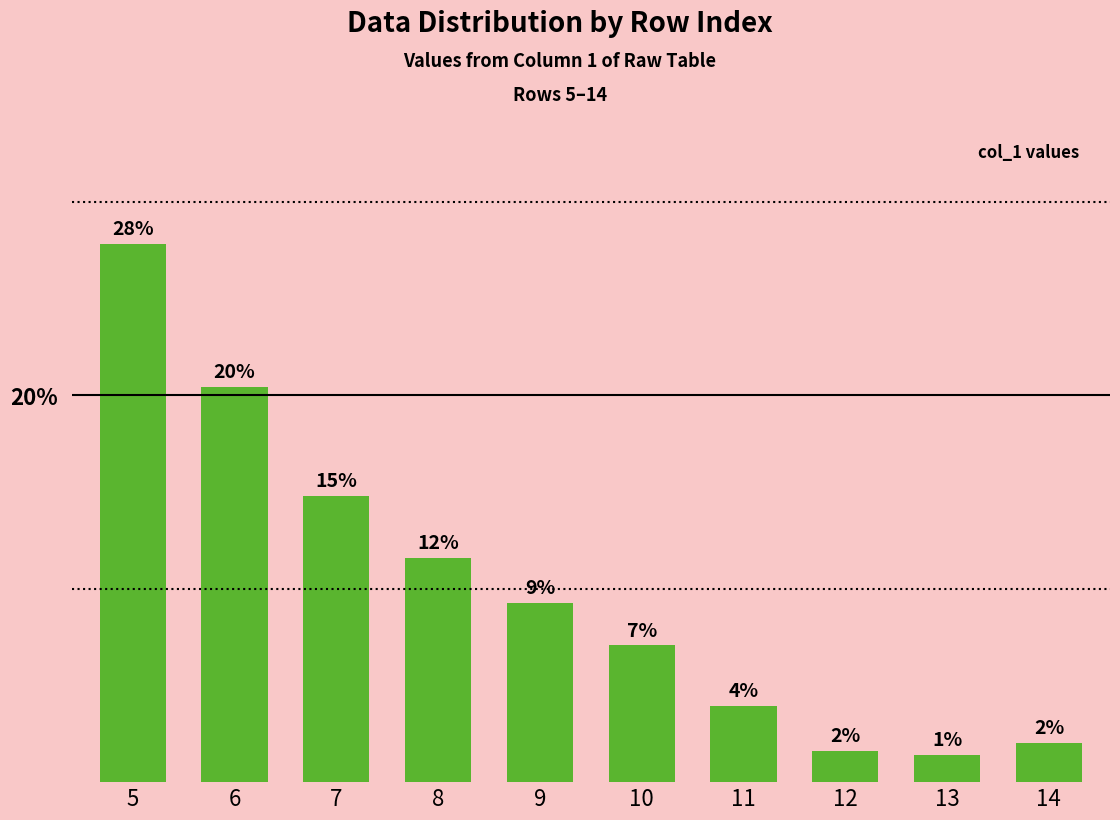

How many bars are there in total?

10